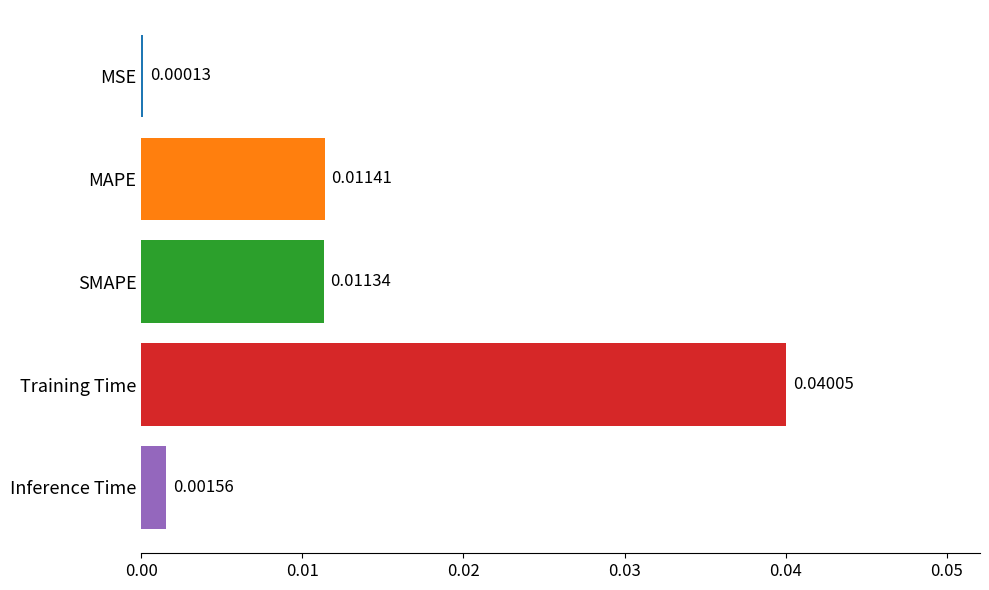

Which has a higher value, Inference Time or SMAPE?

SMAPE